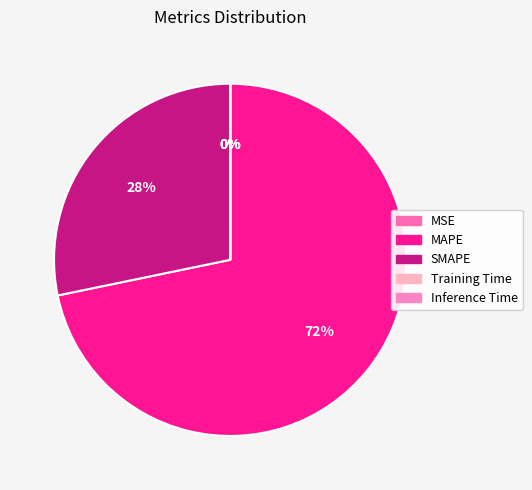

Does MAPE account for over 50% of the chart?

Yes